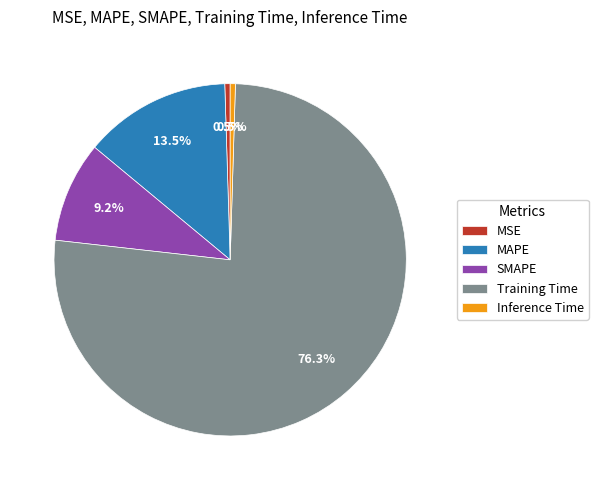

Does Training Time account for over 50% of the chart?

Yes